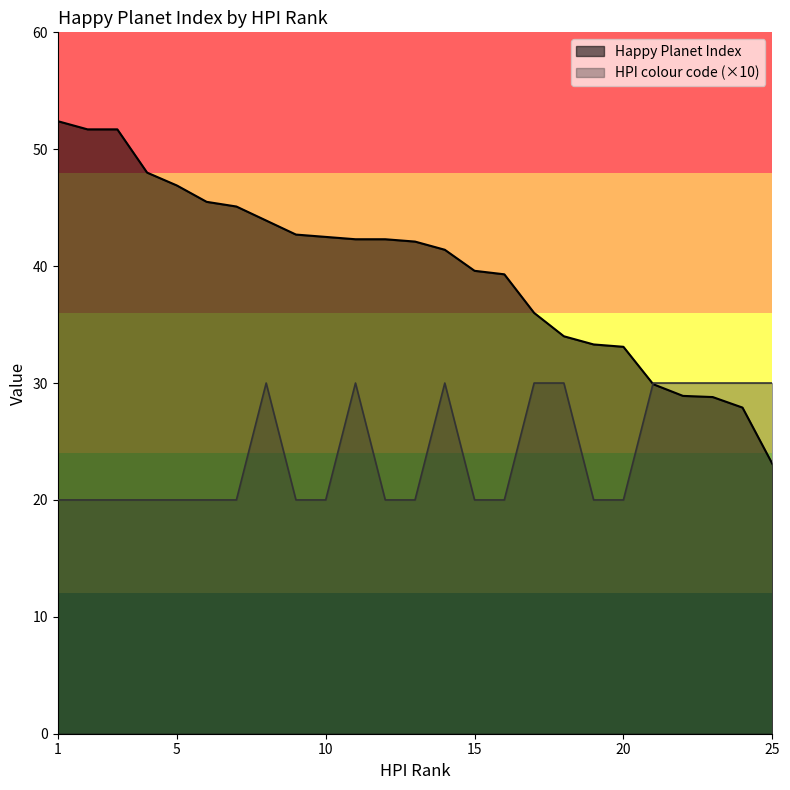

Is it true that Happy Planet Index equals 28.9 at 22?

True